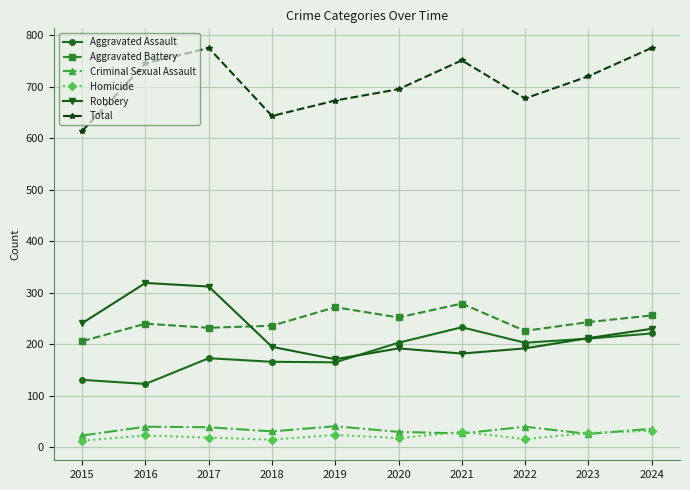

Which series changed the most between 2017 and 2018?

Total